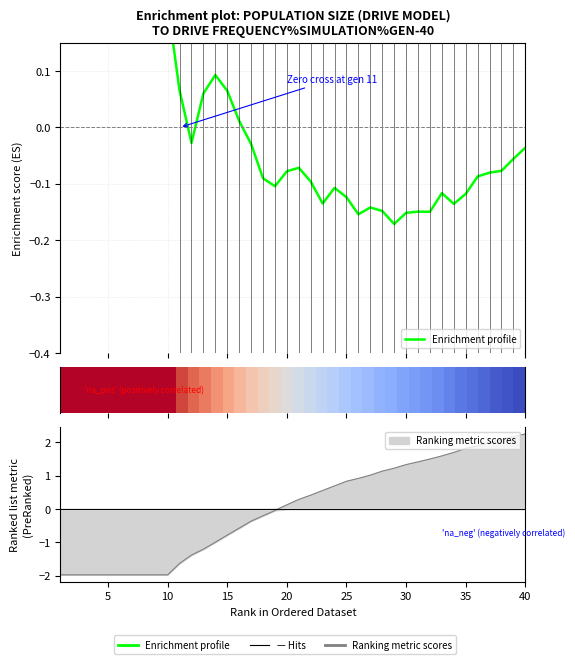

How many data points in Enrichment profile are above 0?

15